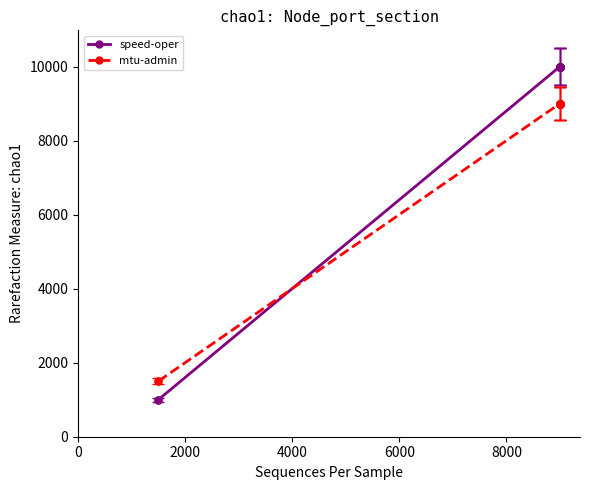

How many lines are shown in the chart?

2